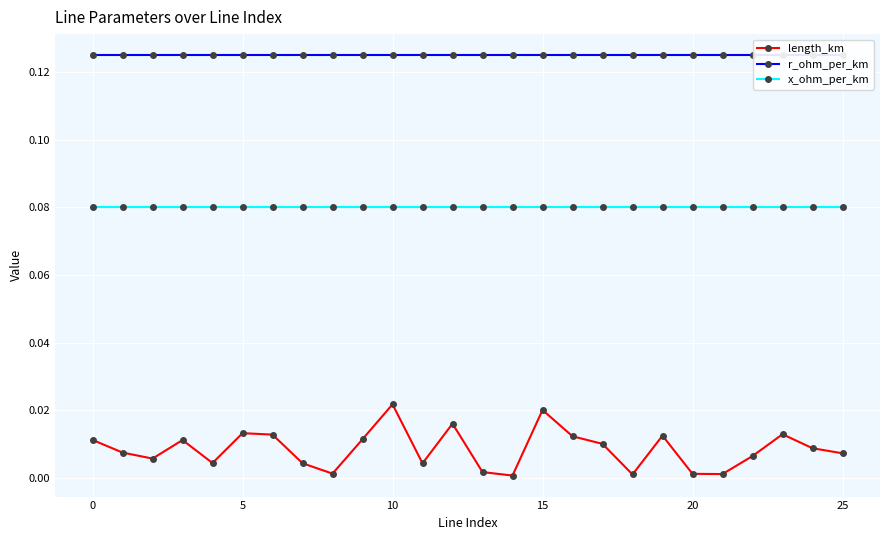

What is the value of the x_ohm_per_km point at the 13th from the left?

0.1